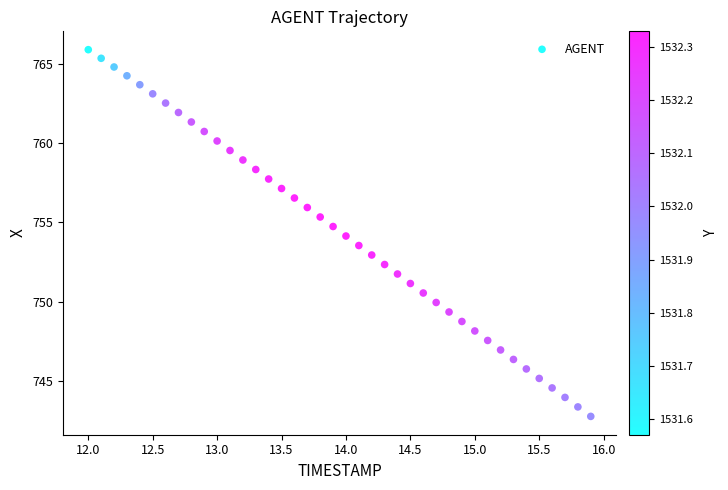

What is the range of Y values (max minus min)?

23.2